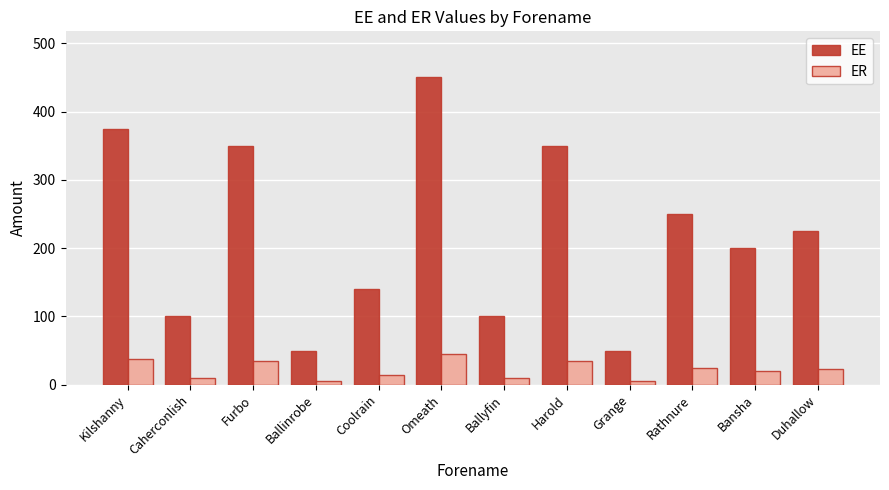

The EE series shows 607.4 at Harold. True or false?

False